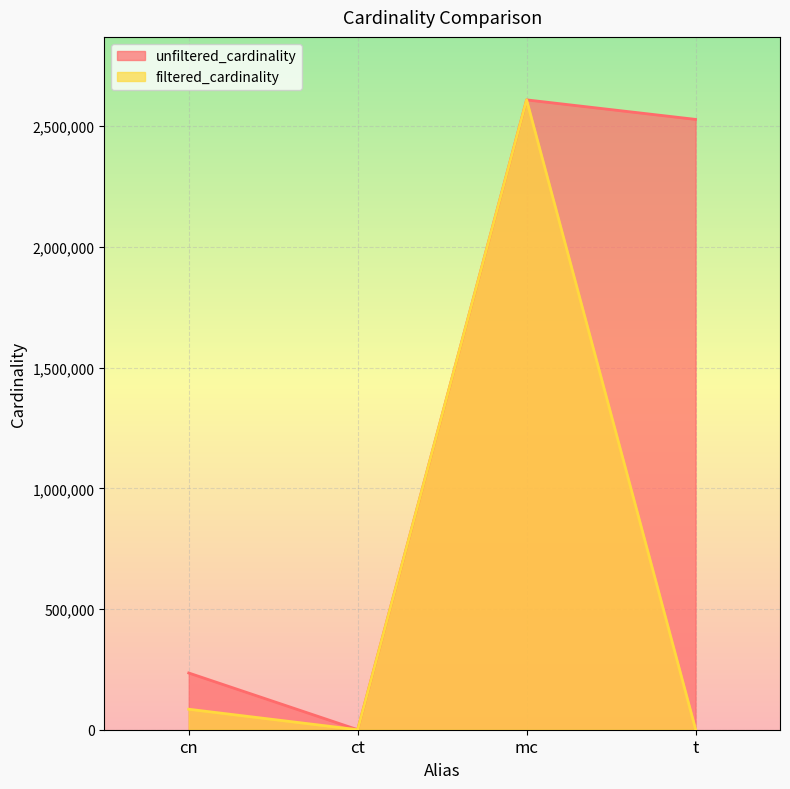

How many interior local valleys does the unfiltered_cardinality series have?

1